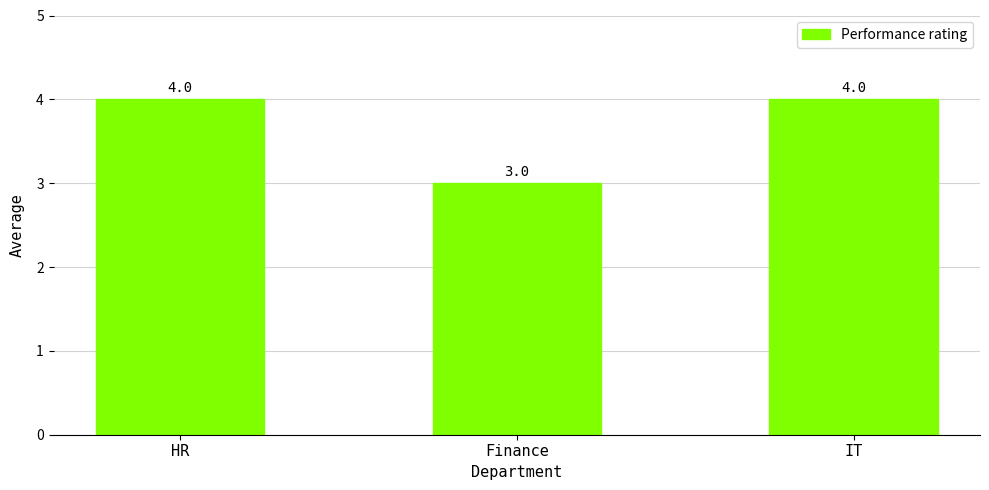

Reading left to right, extract all data points from this chart.

4	3	4